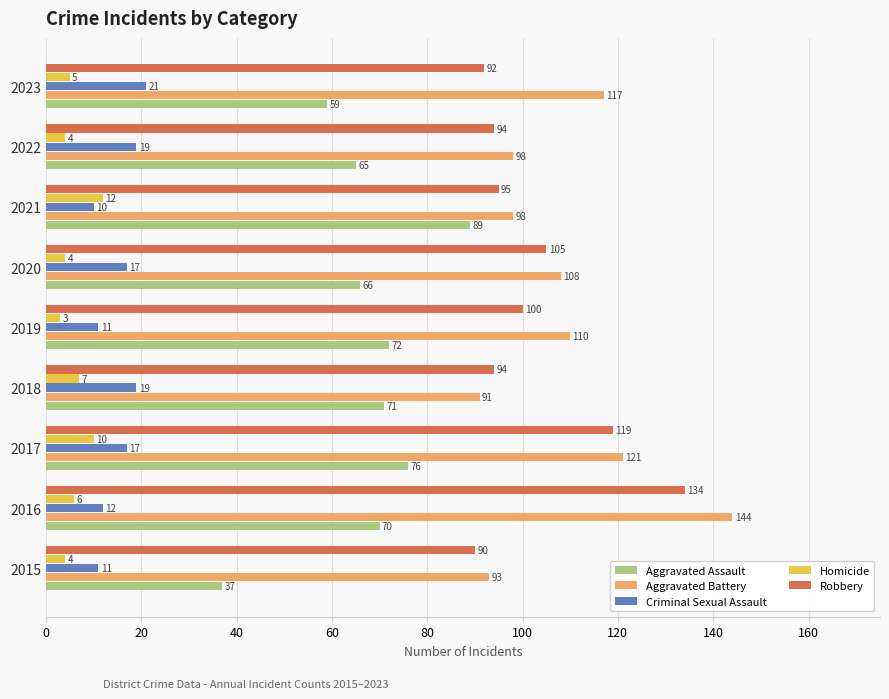

What value does the Criminal Sexual Assault series have at 2018?

19